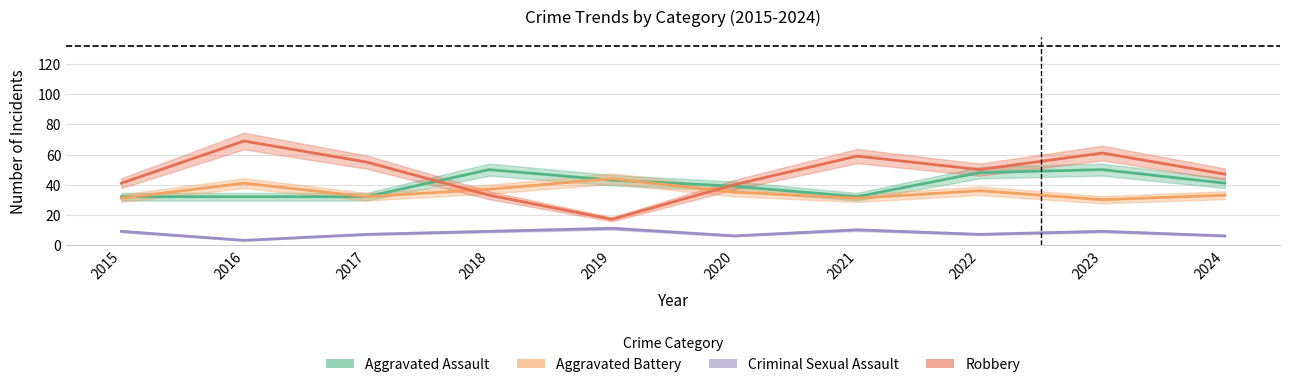

What are all the series names shown in the legend?

Aggravated Assault, Aggravated Battery, Criminal Sexual Assault, Robbery